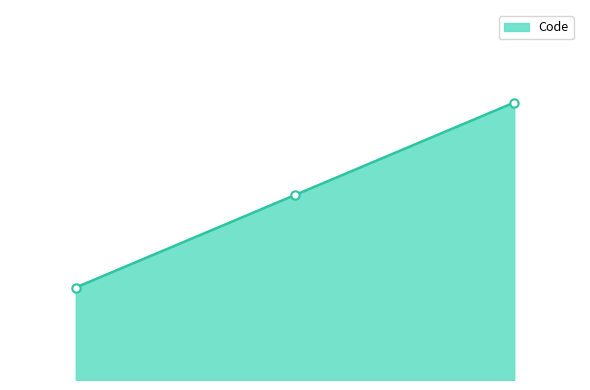

How many lines are shown in the chart?

1